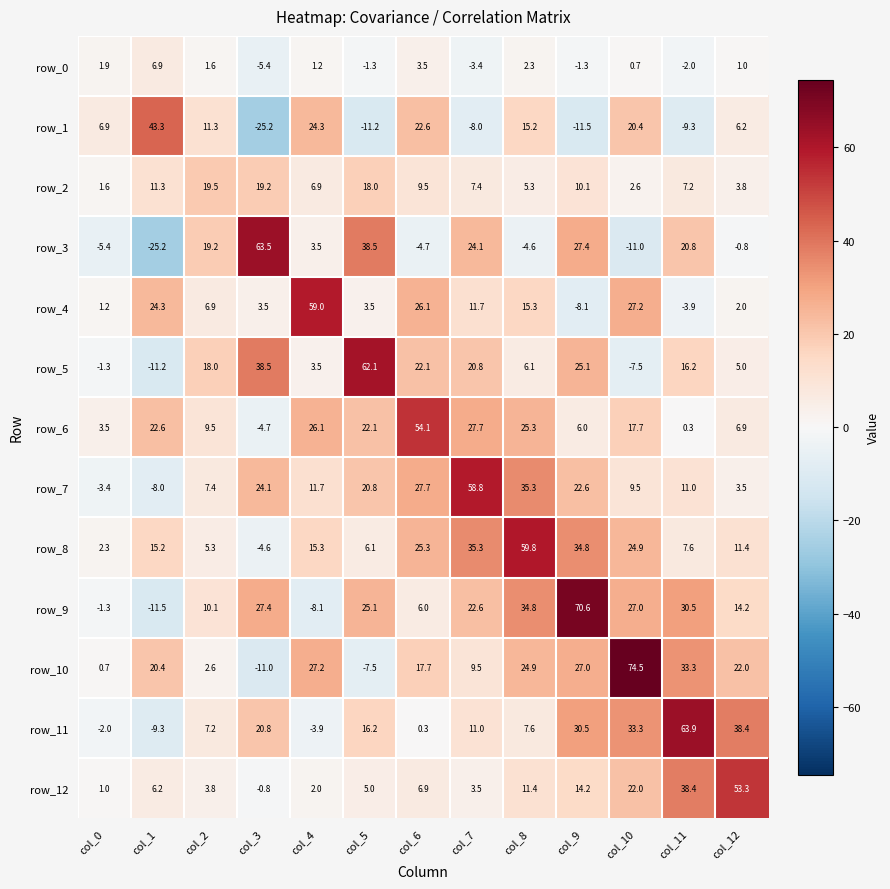

At which label does row_4 reach its minimum?

col_9